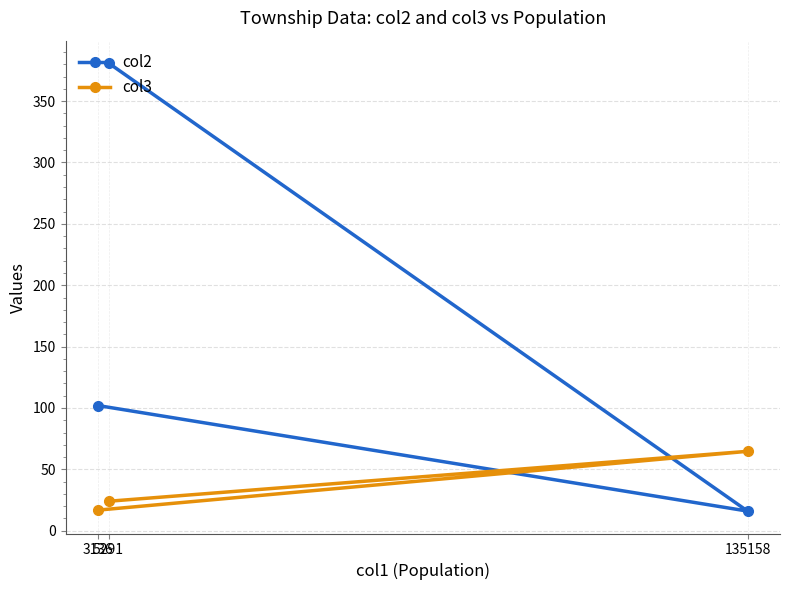

Between 135158 and 3136, which is larger?

3136